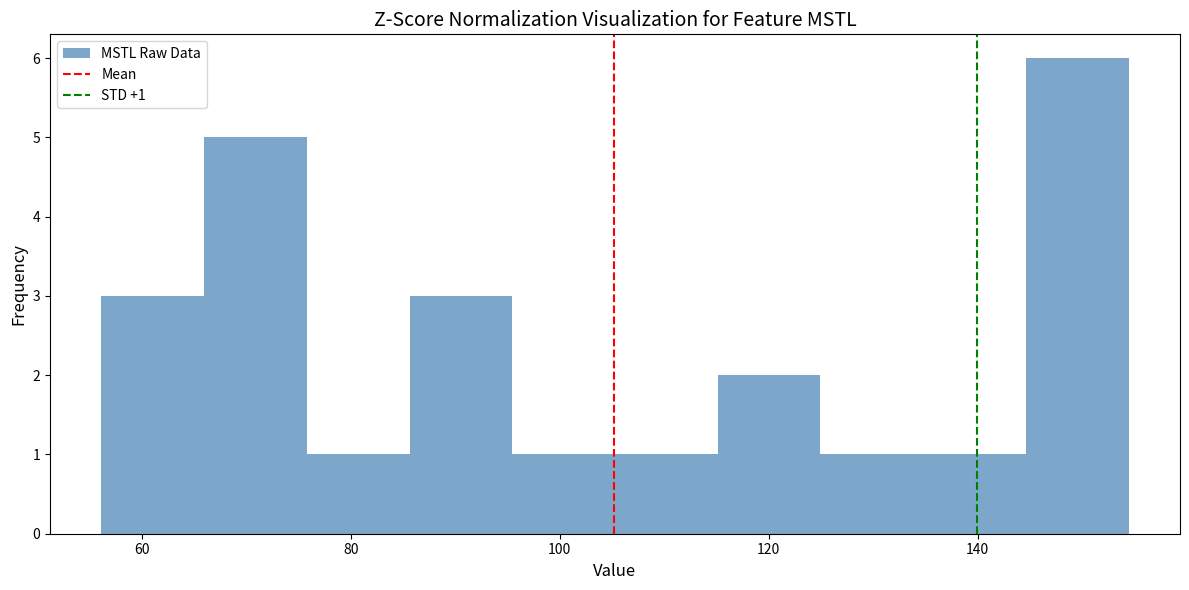

Over which range of the x-axis is the bar tallest?

144 to 154